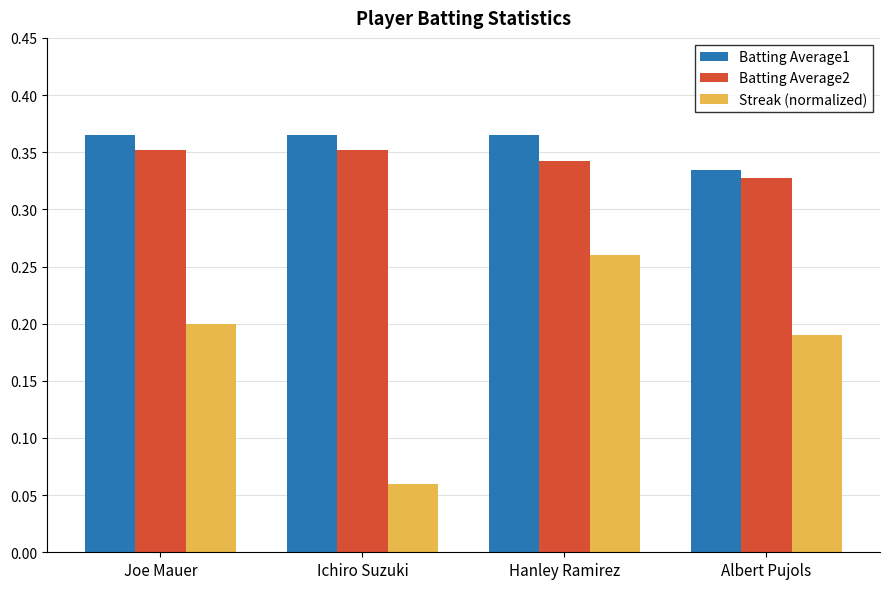

Which series changed the most between Ichiro Suzuki and Albert Pujols?

Streak (normalized)